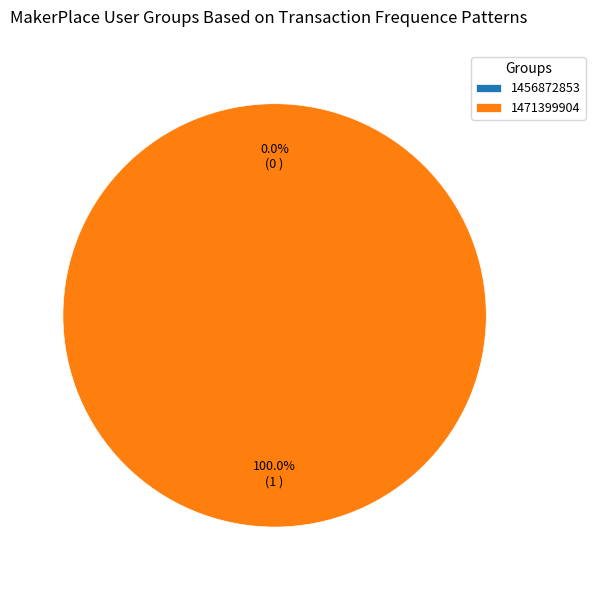

True or false: 1456872853 accounts for 1% of the total.

False